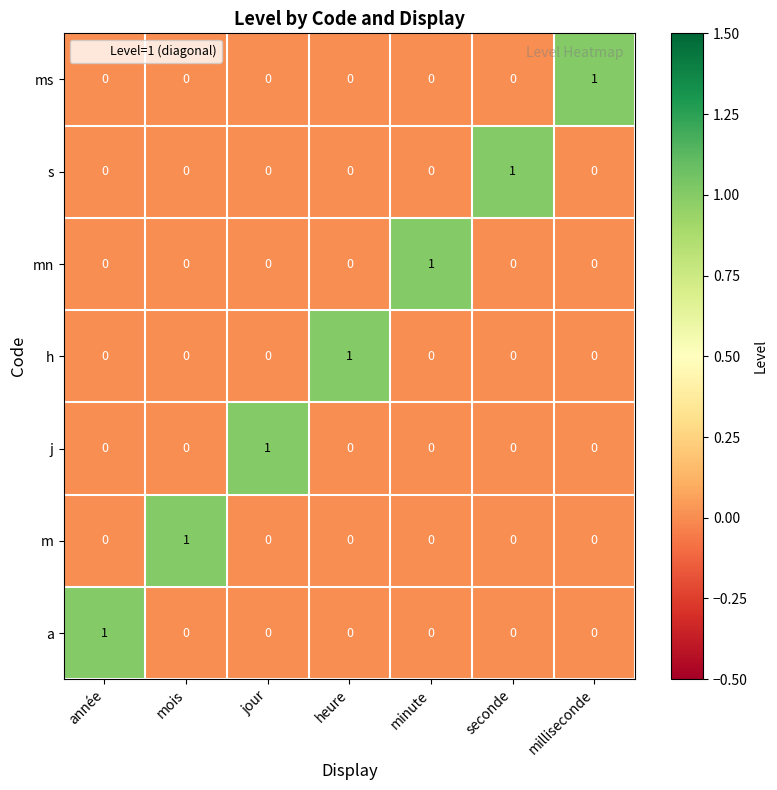

The value of a at année is 1. True or false?

True